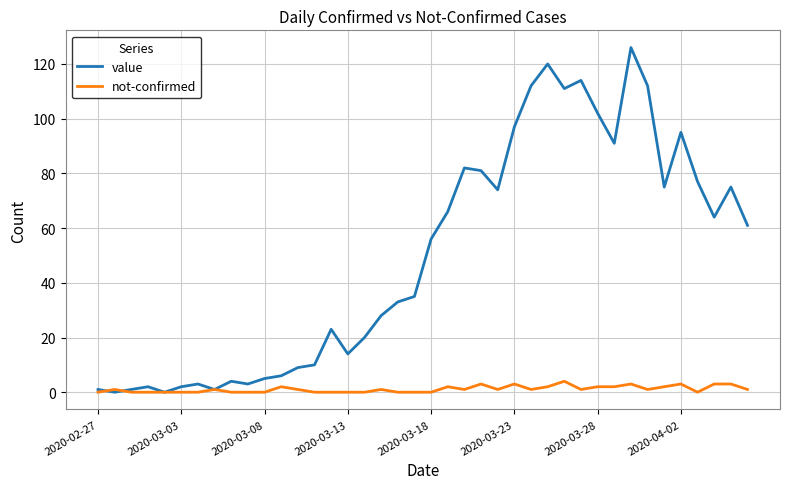

Rank the series by their average value, from highest to lowest.

value, not-confirmed